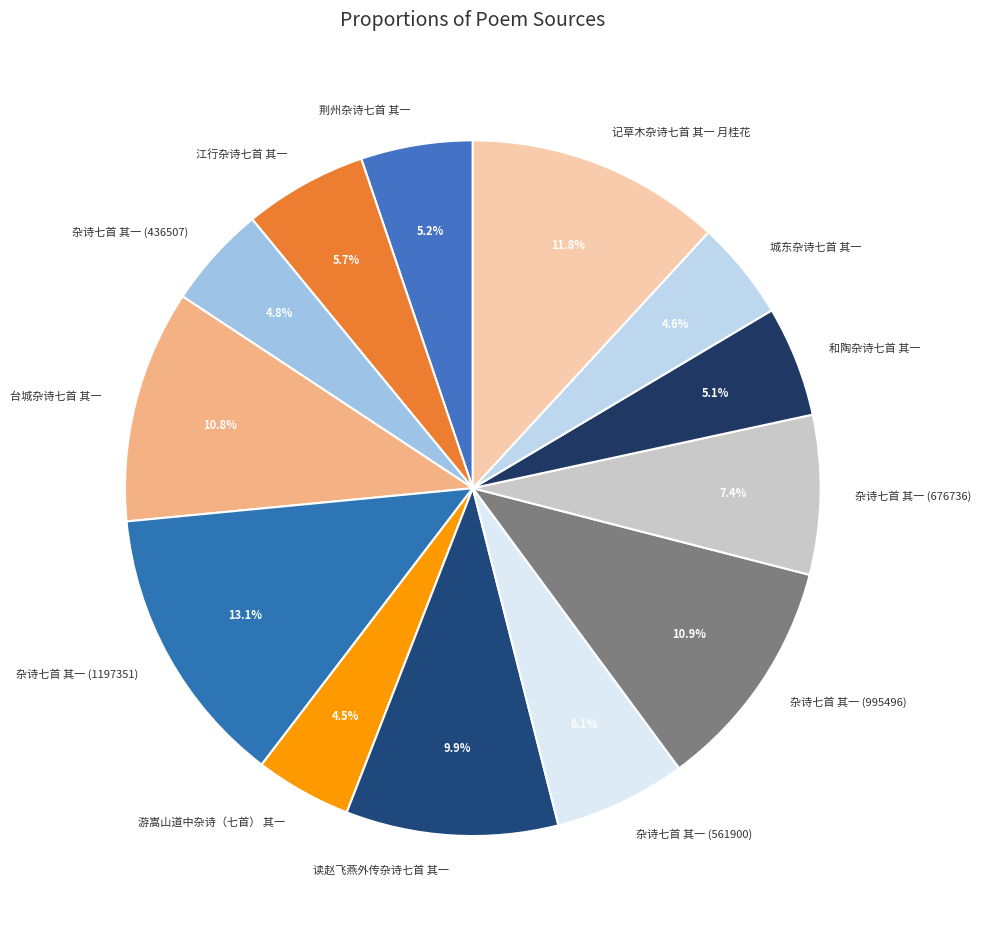

What percentage is the 城东杂诗七首 其一 slice, to the nearest percent?

5%